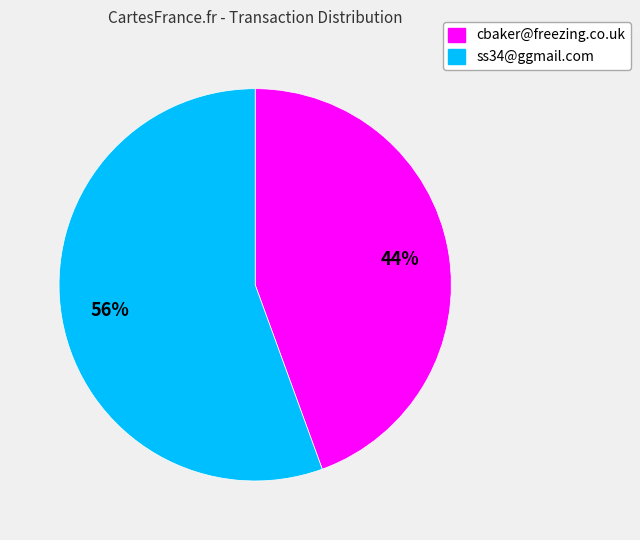

What is the smallest slice in the pie chart?

cbaker@freezing.co.uk